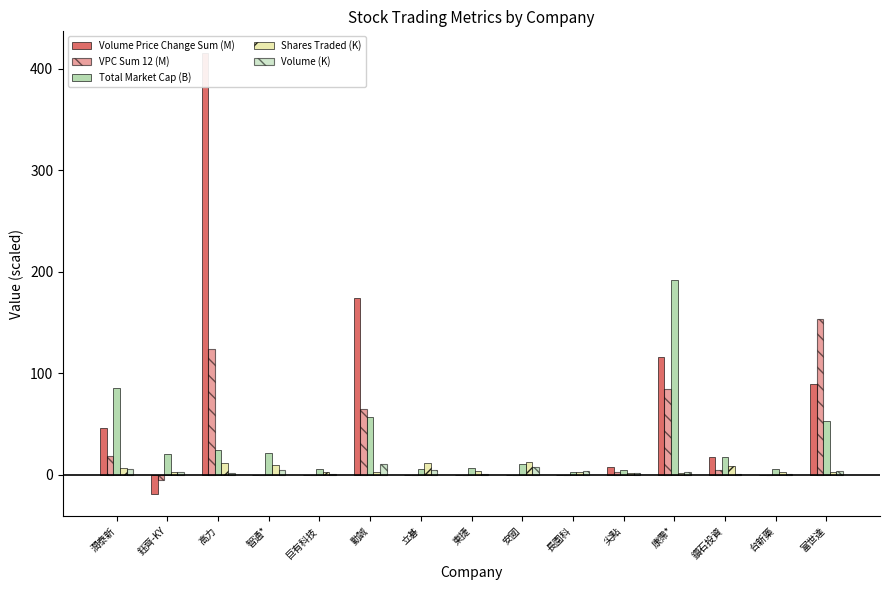

Is it true that Volume (K) equals 0.4 at 台新藥?

False